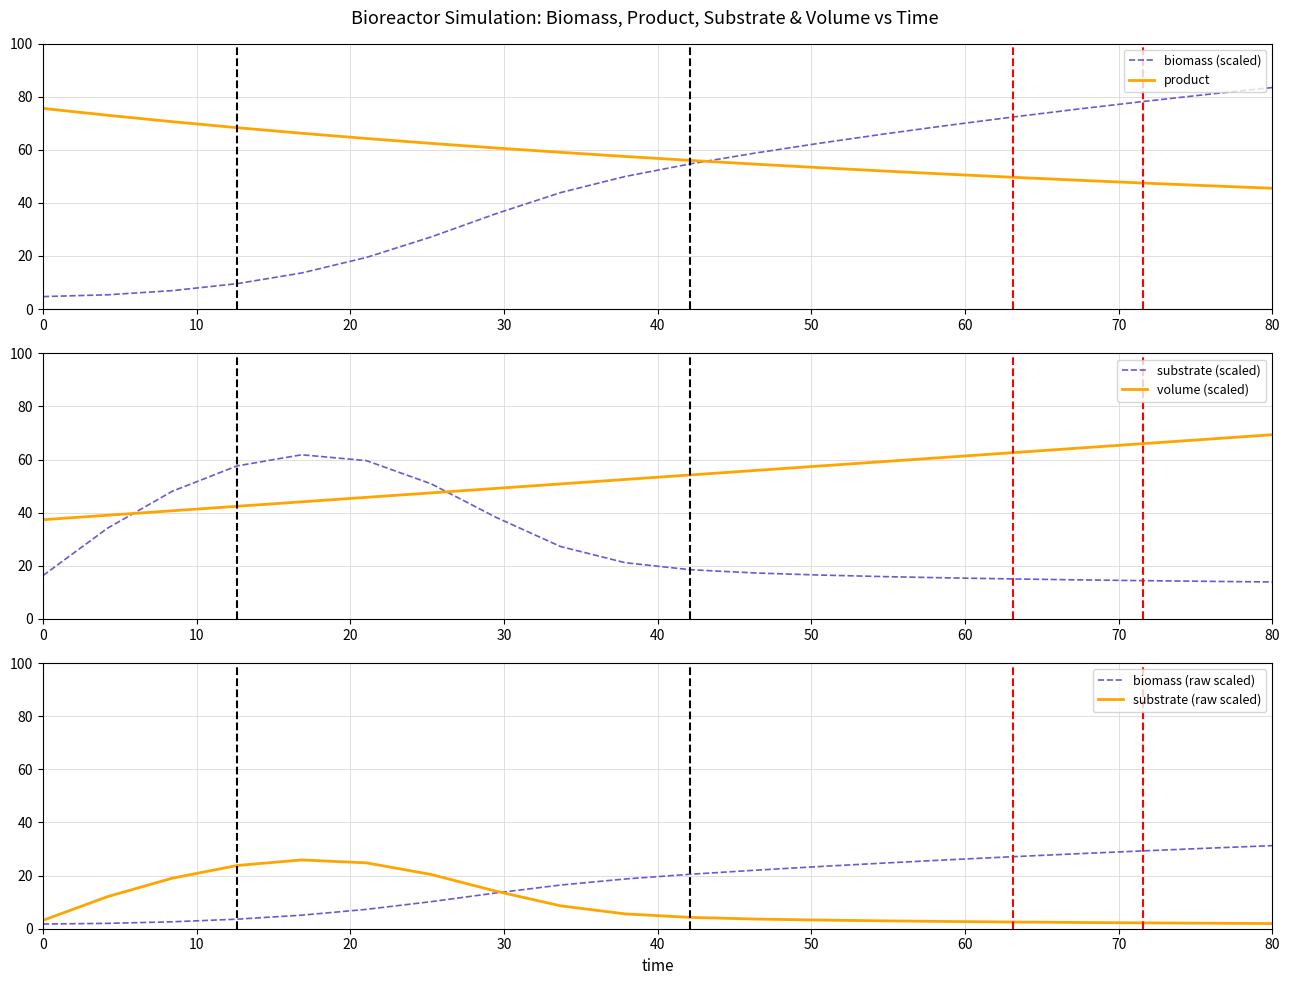

What is the sum of all volume (scaled) values?

1067.0